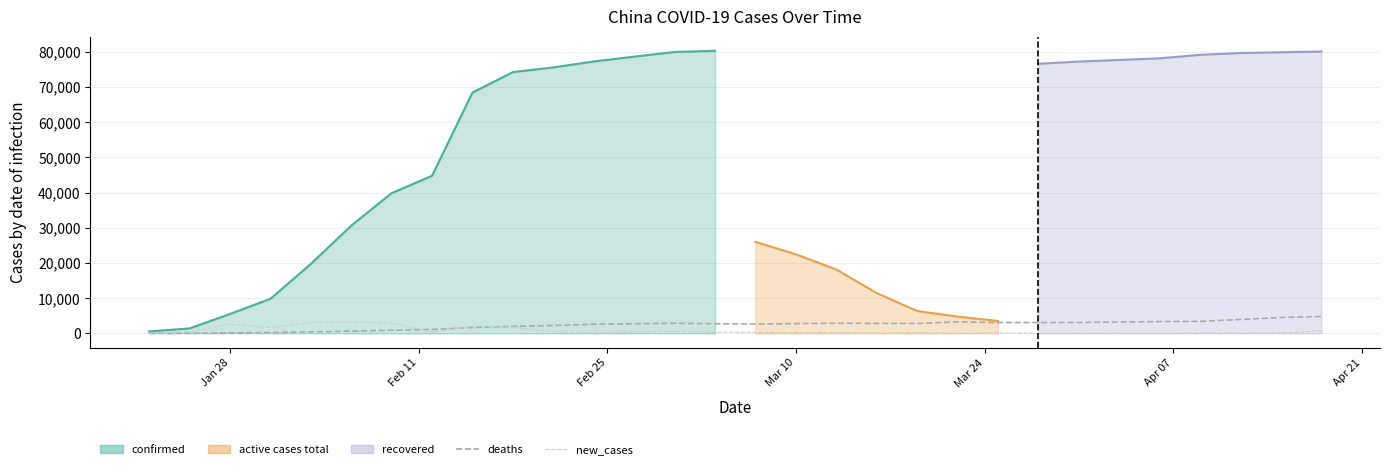

At which category does new_cases reach its first local valley?

Mar 10